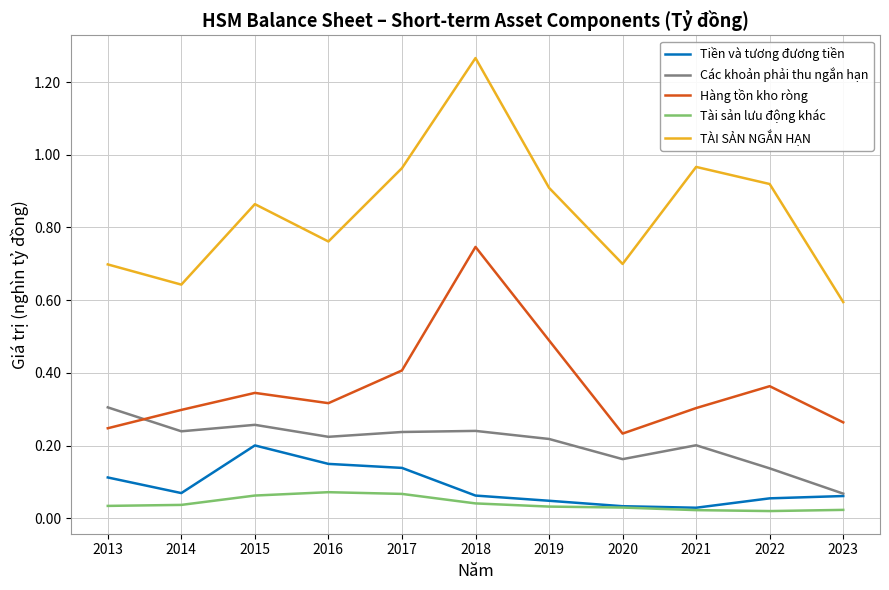

At which label does Các khoản phải thu ngắn hạn reach its peak?

2013